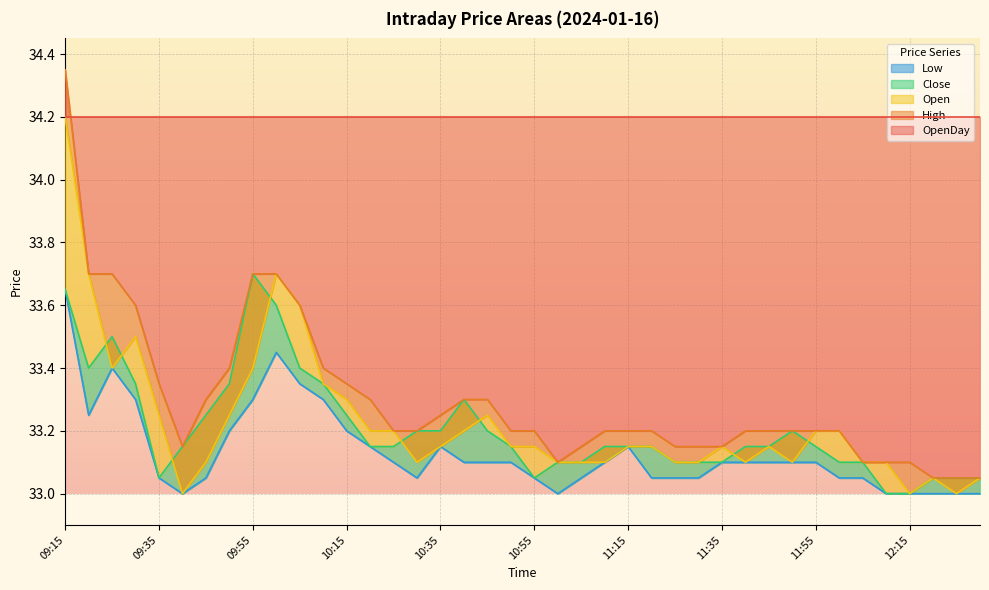

Where is Open nearest to the value 33?

09:40